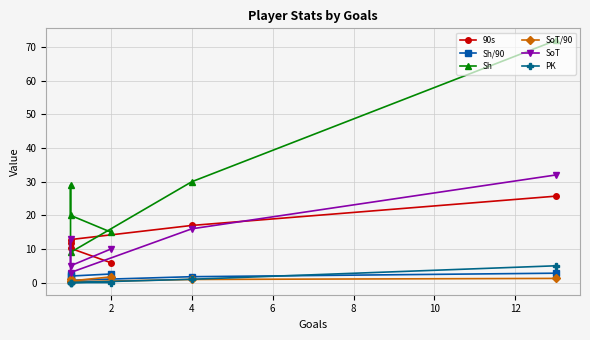

True or false: 90s and SoT intersect in this chart.

True